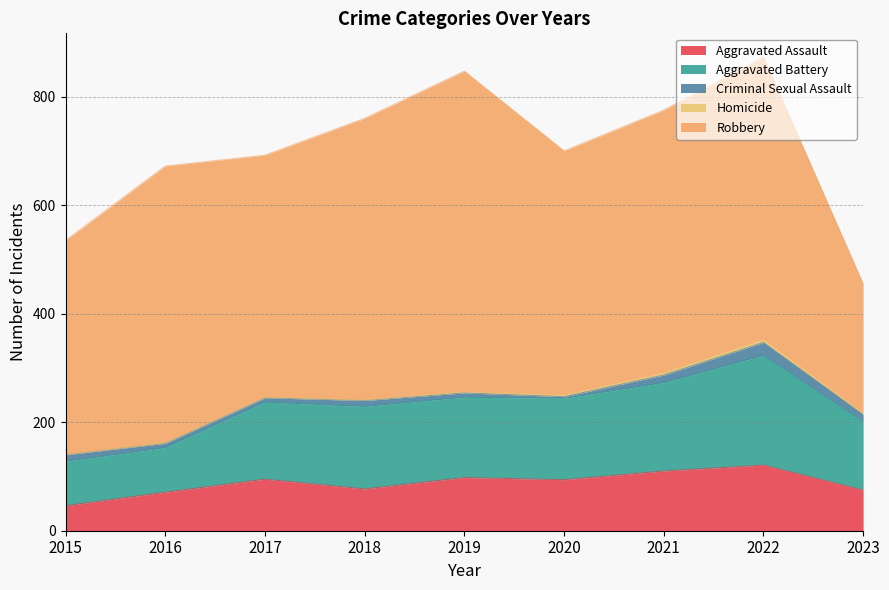

True or false: Aggravated Battery and Homicide intersect in this chart.

False